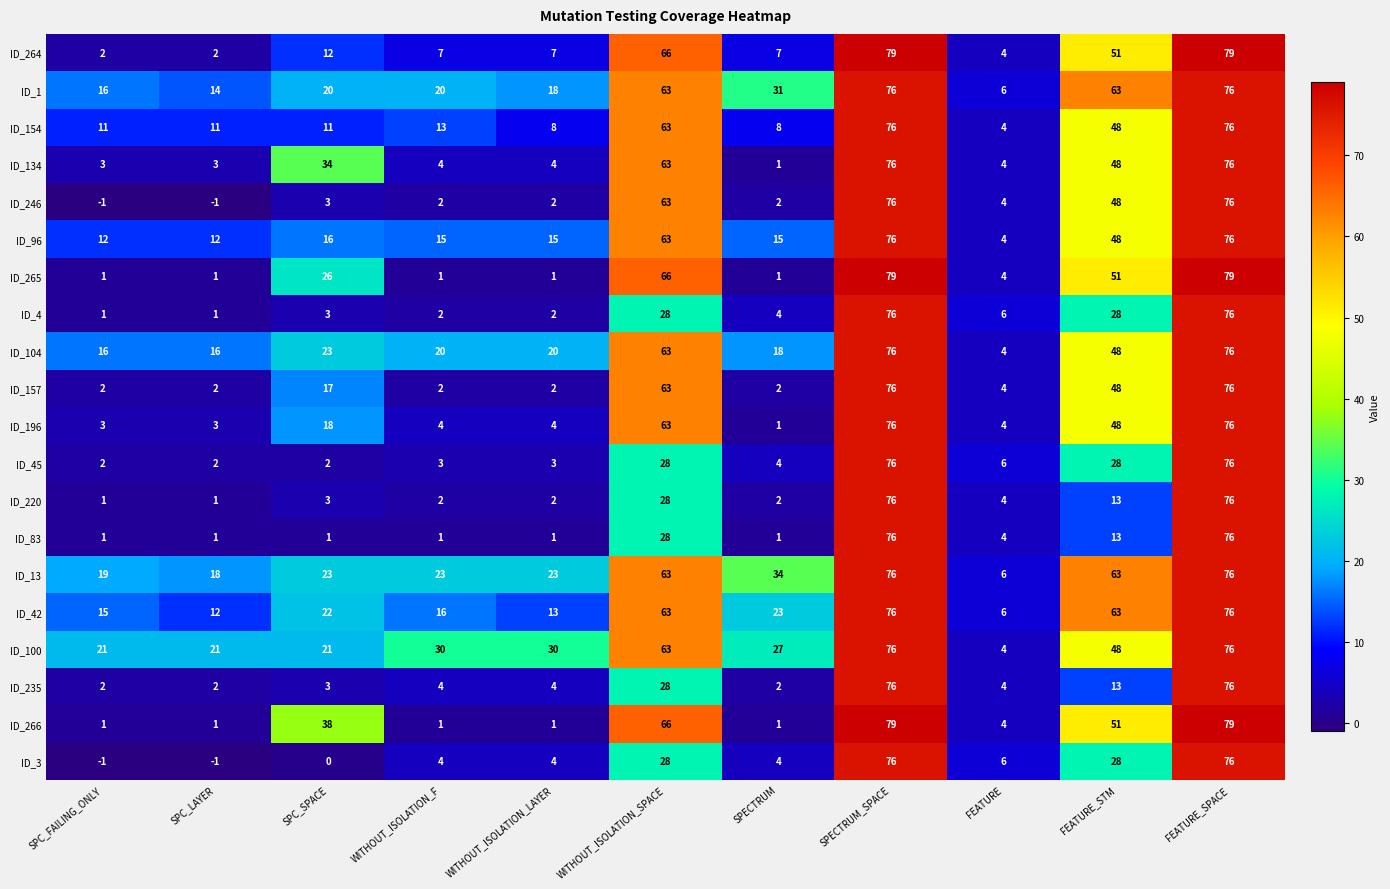

Between SPC_LAYER and WITHOUT_ISOLATION_LAYER, which series saw the biggest shift?

ID_100